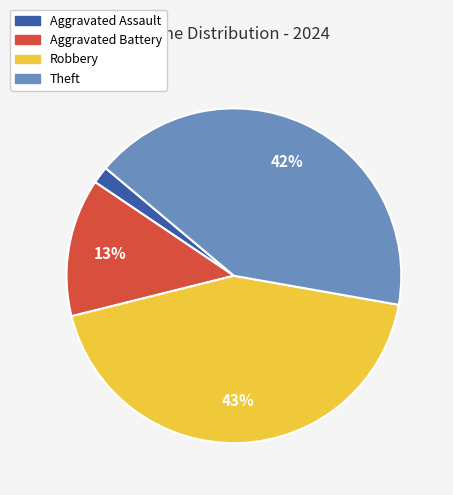

What is the ratio of the value at Aggravated Battery to the value at Robbery?

0.3